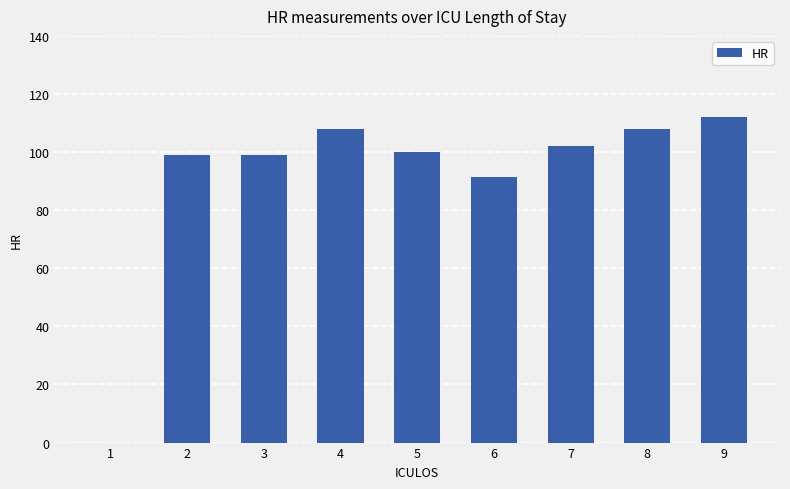

Between 8 and 1, which is larger?

8